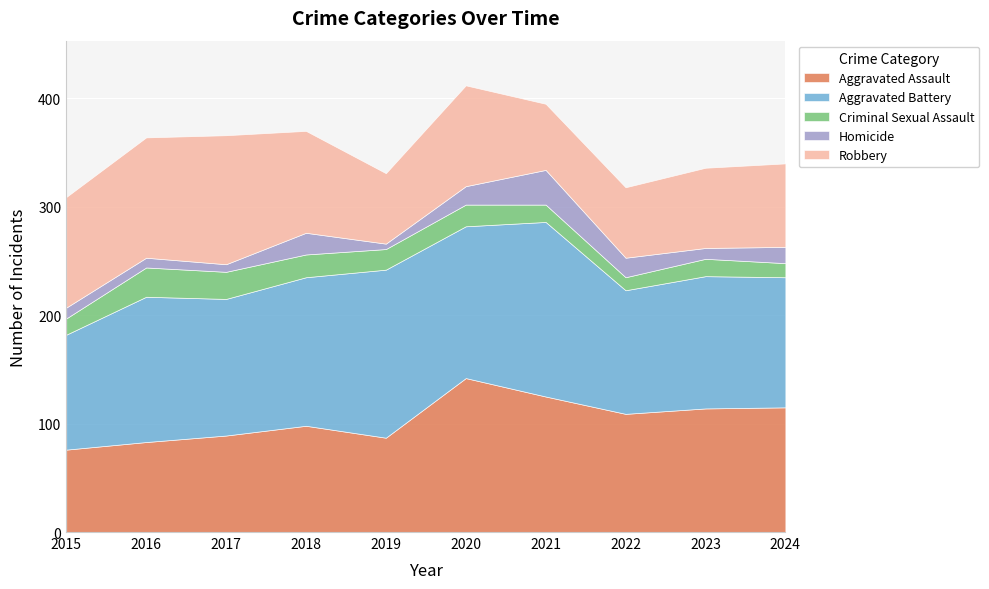

Rank the series by their maximum value, from lowest to highest.

Criminal Sexual Assault, Homicide, Robbery, Aggravated Assault, Aggravated Battery